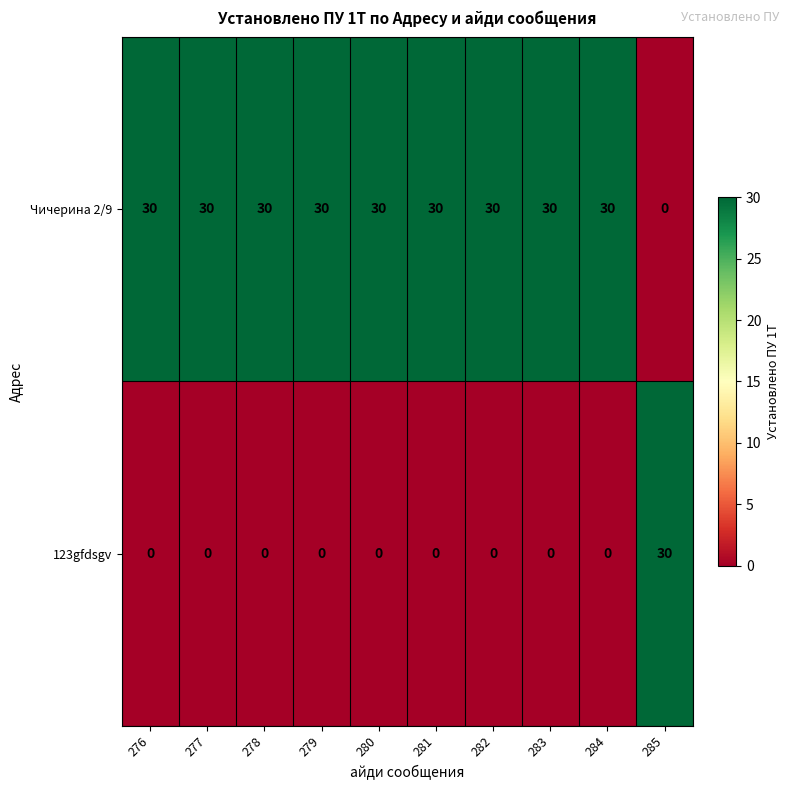

Rank the series at 281 from lowest to highest value.

123gfdsgv, Чичерина 2/9